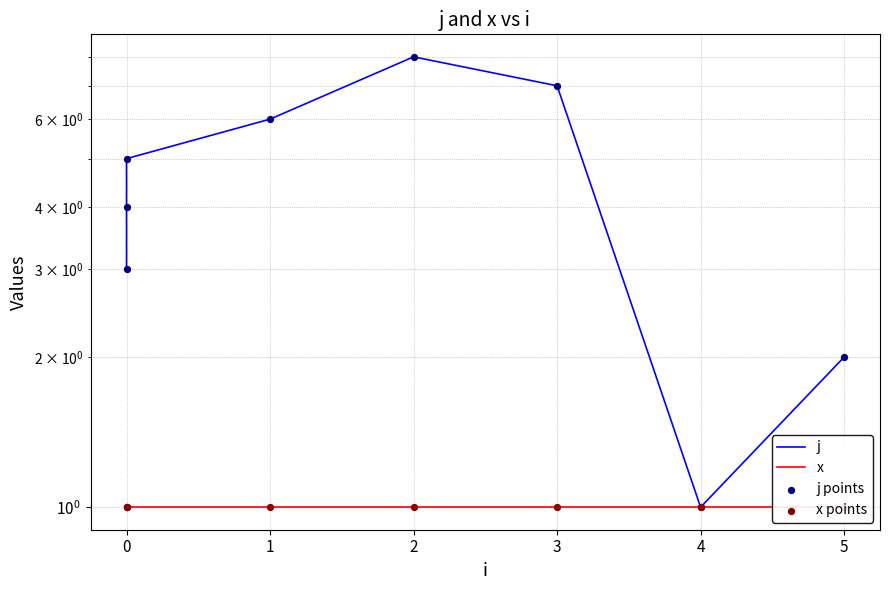

Which series contains the lowest Y value?

j